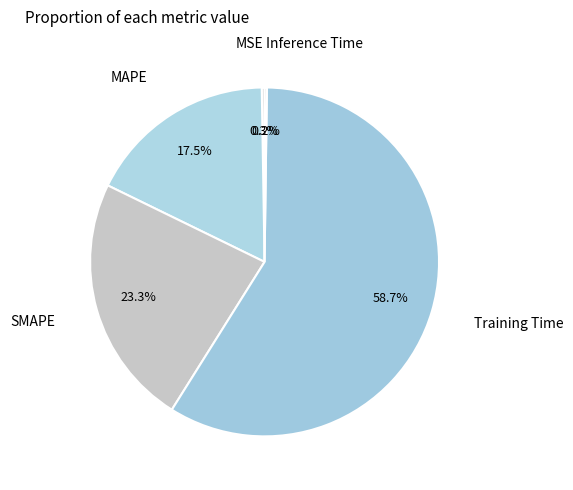

Which category has the smallest portion of the pie?

Inference Time